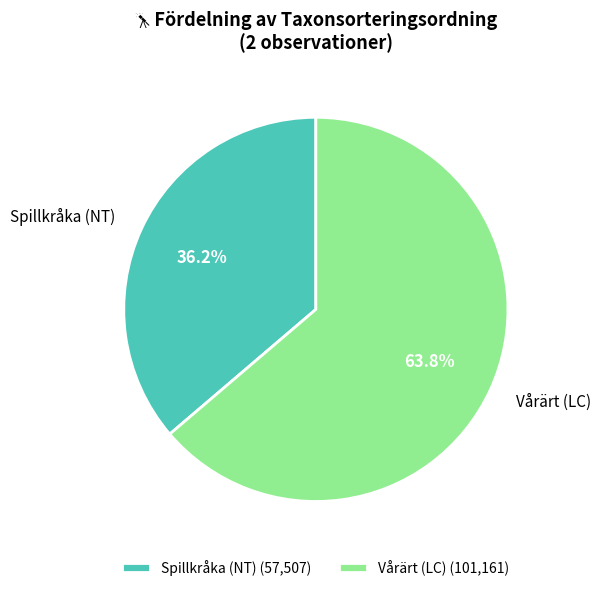

Count the number of slices in the pie.

2